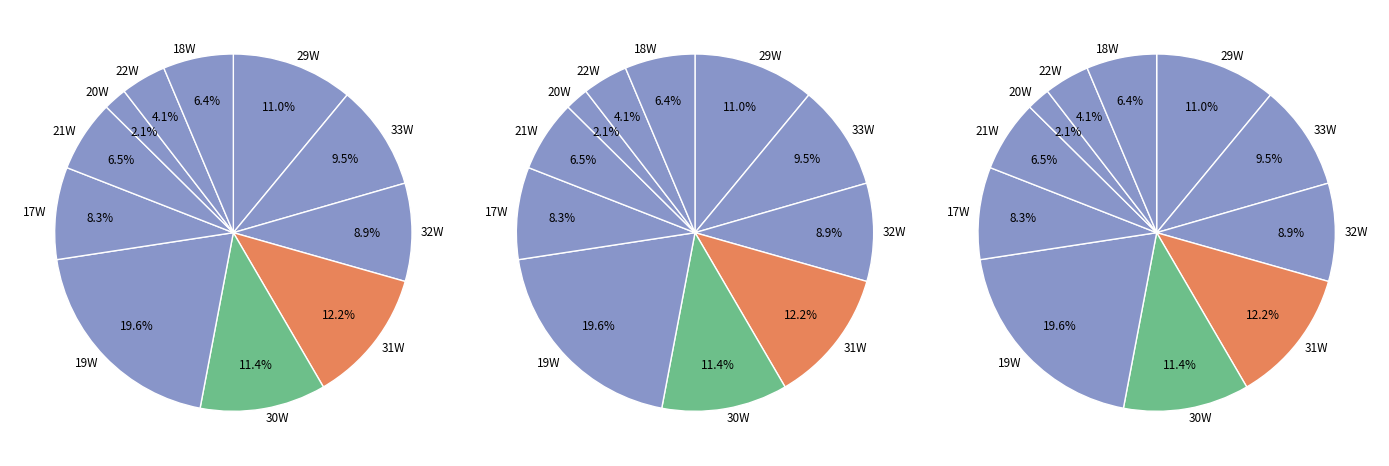

What percentage is the 21W slice, to the nearest percent?

6%